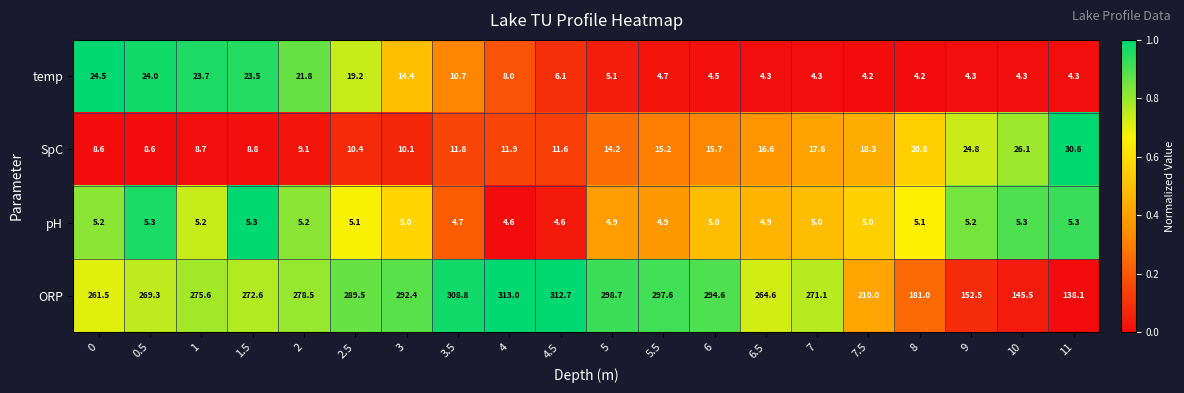

What is the average value of the temp series?

11.0